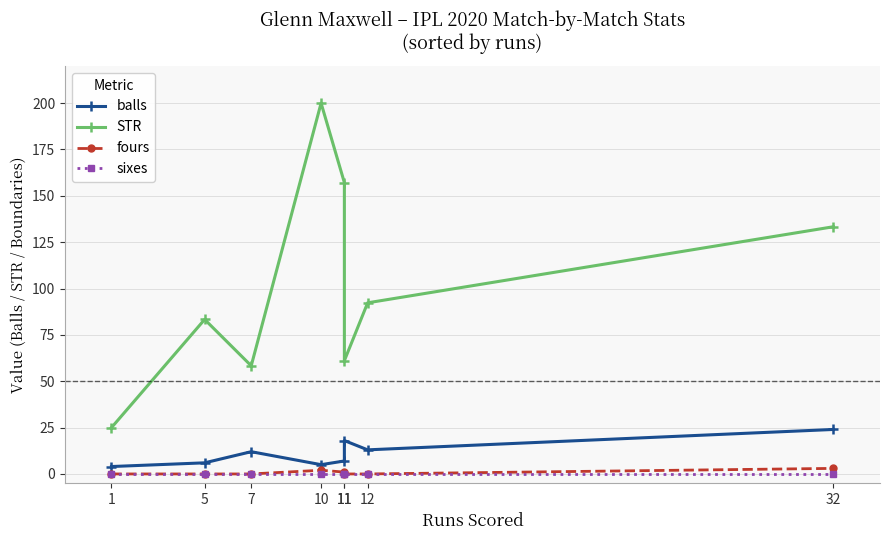

At which category does STR reach its first local peak?

5